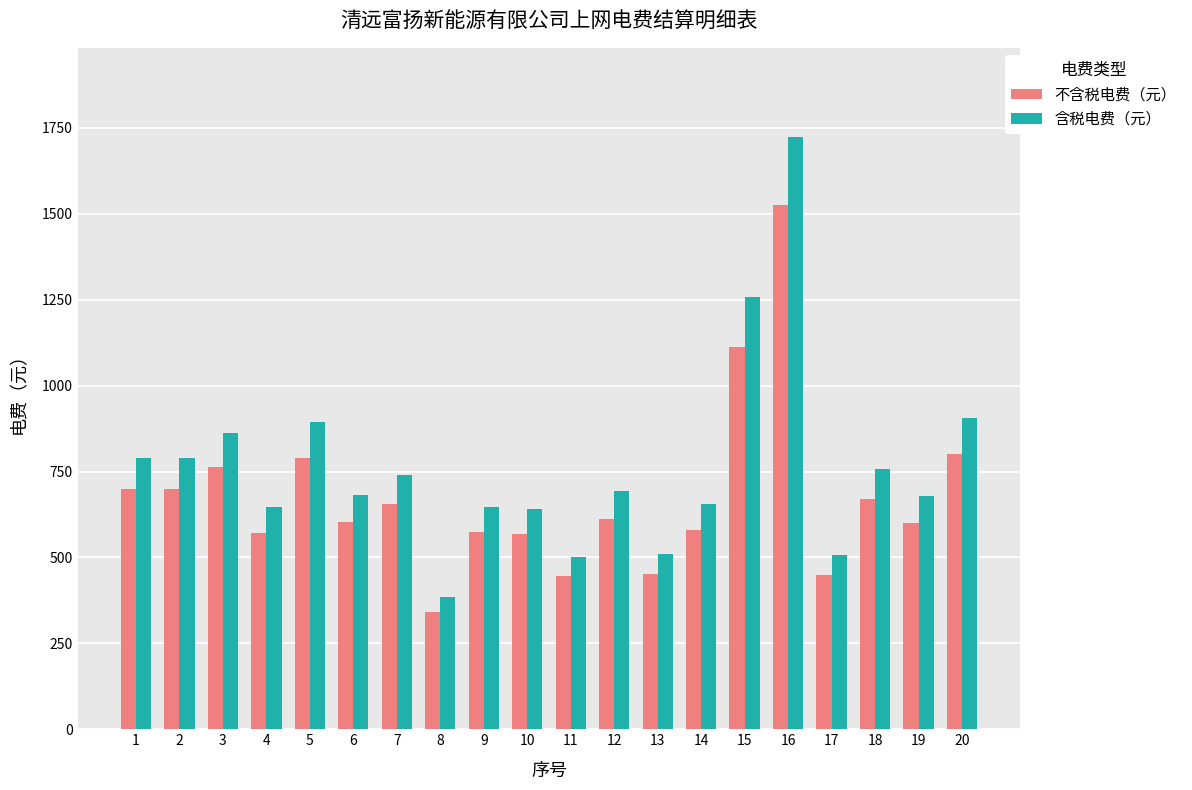

The 含税电费（元） series shows 741.1 at 7. True or false?

True